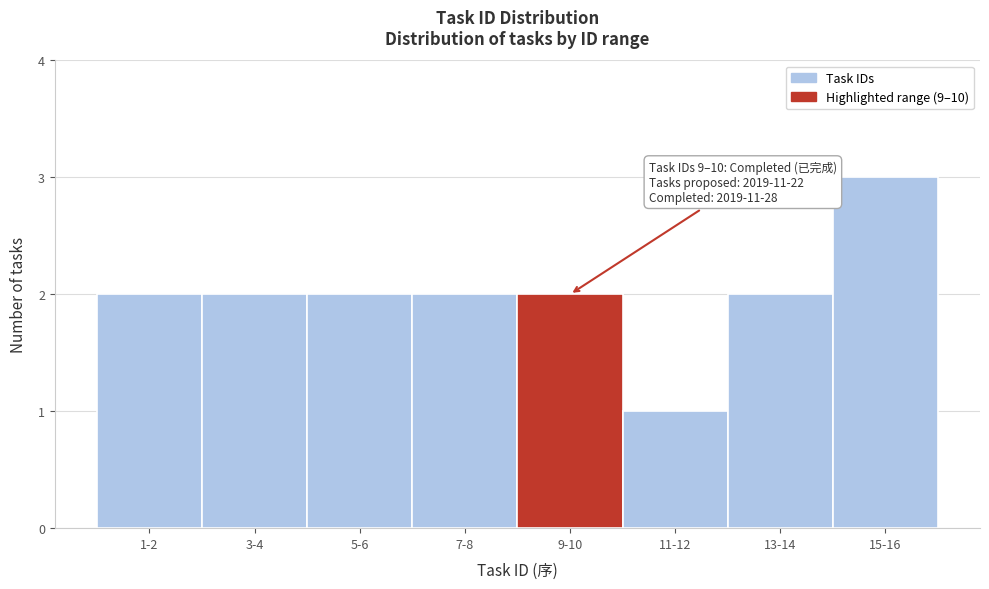

Reading right to left, list all the values displayed in this chart.

3	2	1	2	2	2	2	2